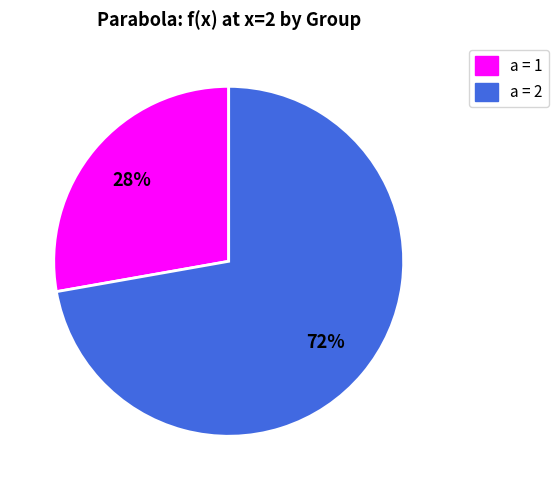

Is there any slice that represents more than half of the pie?

Yes